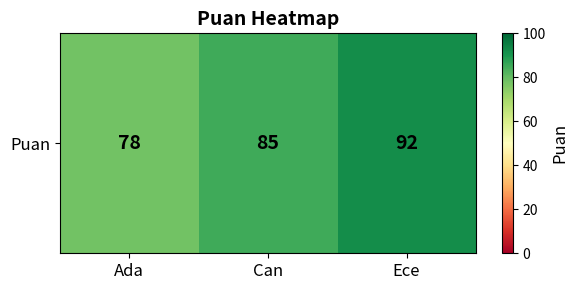

Which has a higher value, Ece or Ada?

Ece